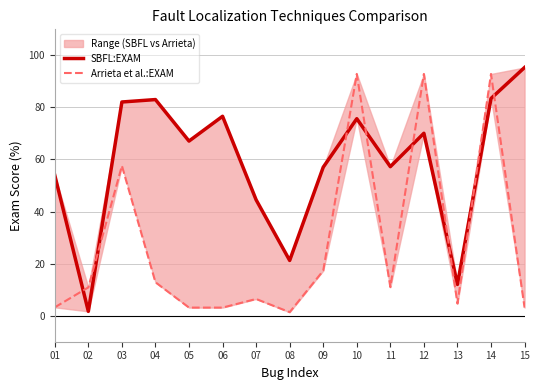

At which label does SBFL:EXAM first exceed 67?

03